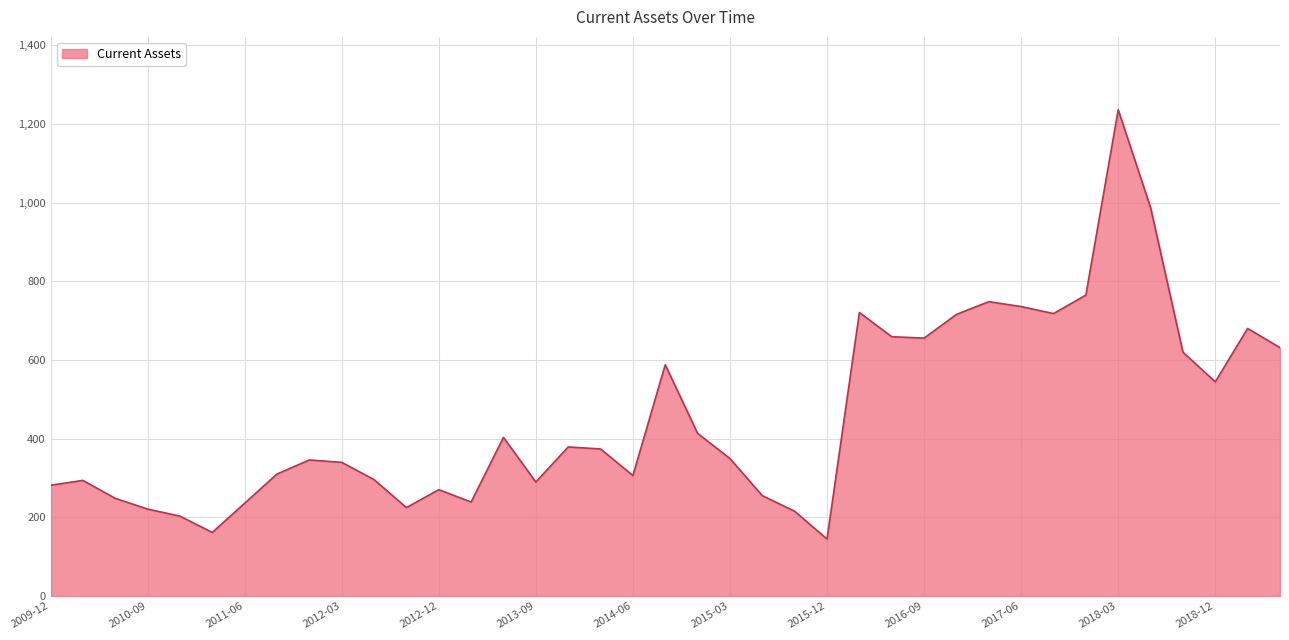

Does the chart have visible grid lines?

Yes